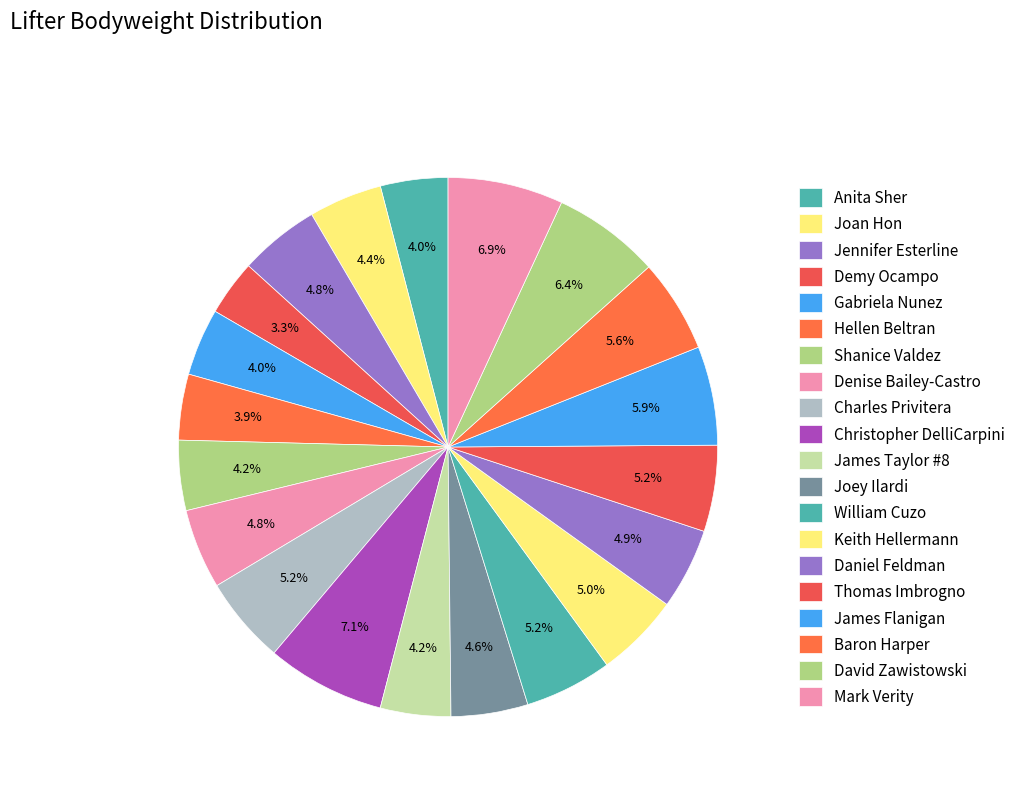

To the nearest percent, what portion does Mark Verity represent?

7%